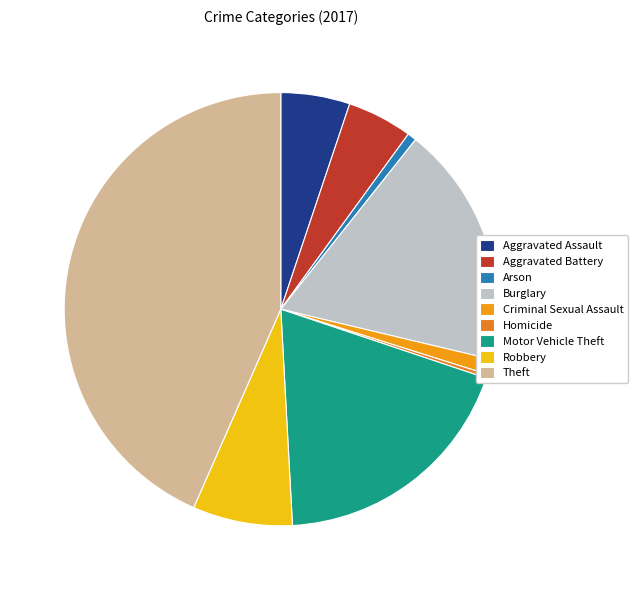

Count the number of slices in the pie.

9